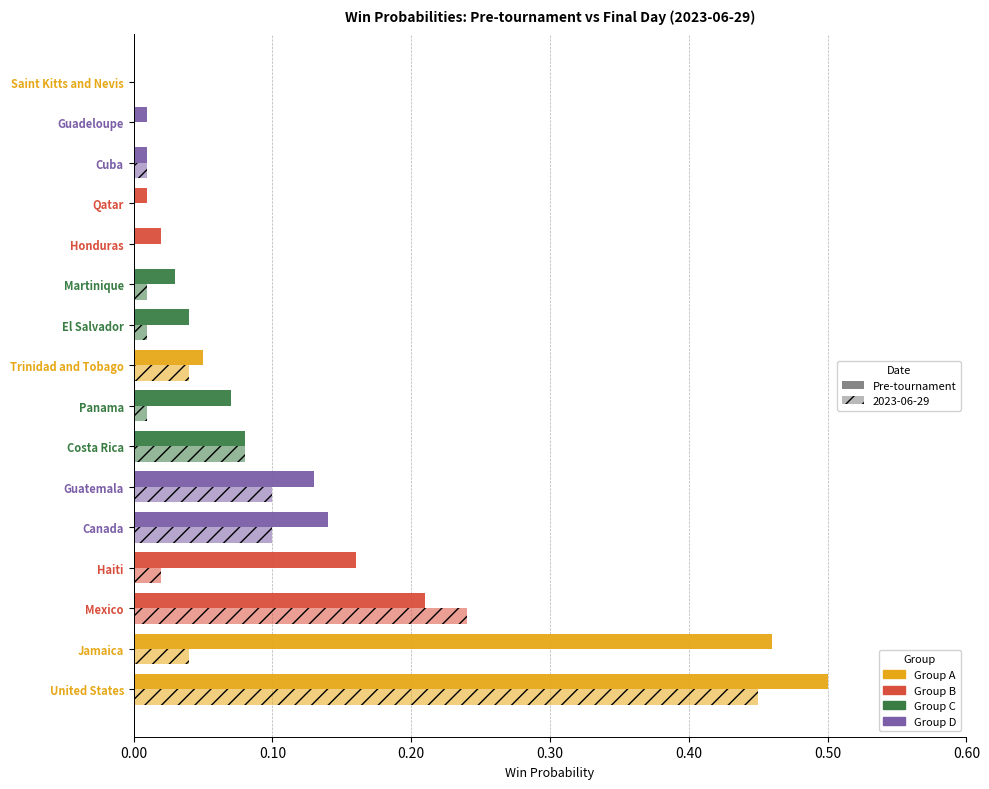

How many data points does each series have?

16